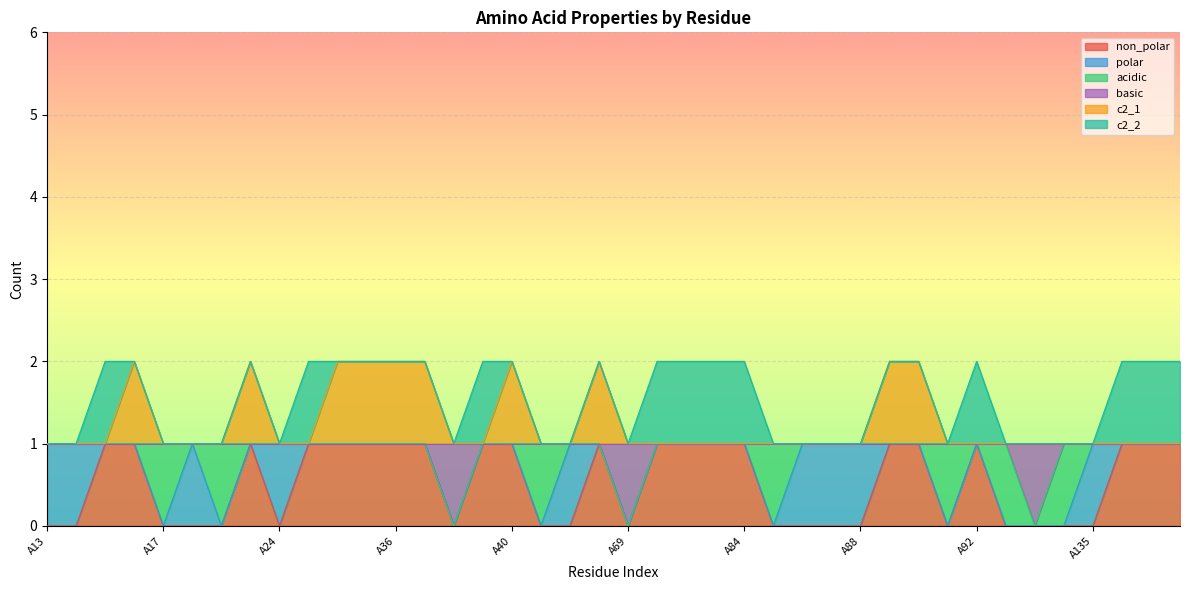

Does the chart display data point markers on the line(s)?

No